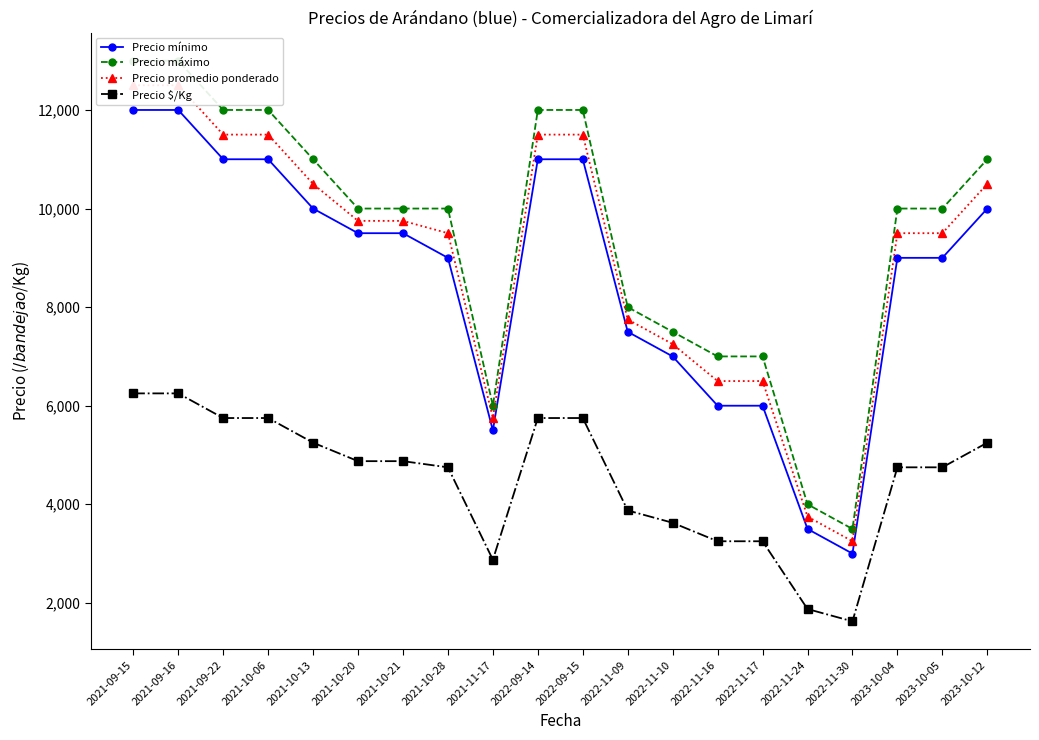

What is the value of the Precio promedio ponderado point at the 10th from the left?

11500